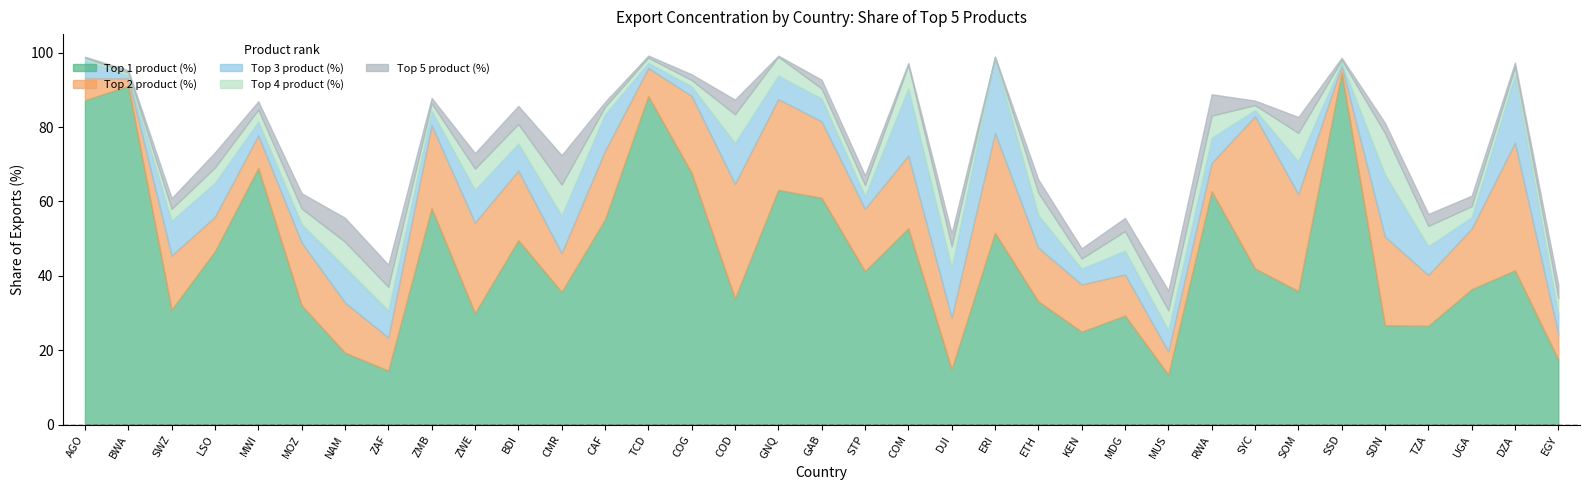

At which category does the chart reach its minimum across all series?

ERI